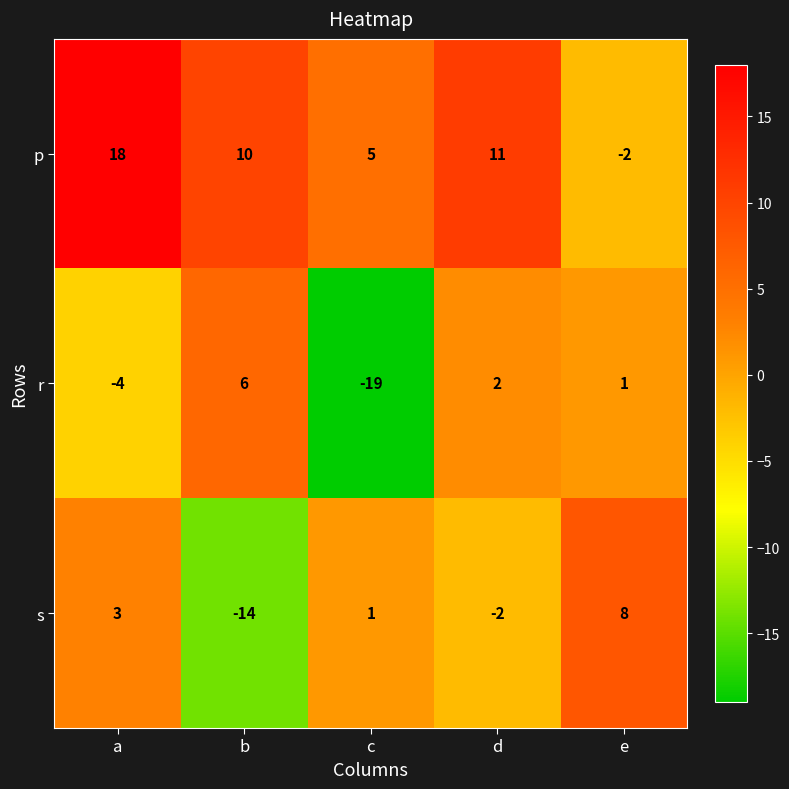

What is the average value of the p series?

8